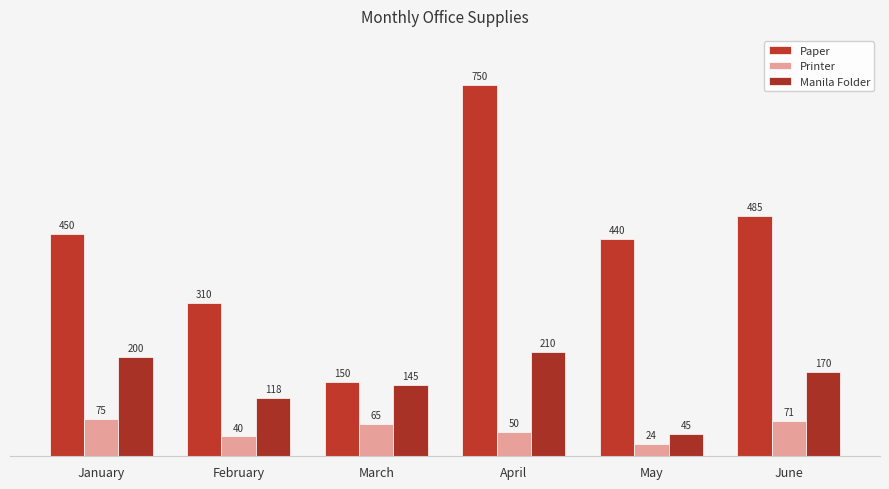

What is the difference between the second highest and second lowest values in the Printer series?

31